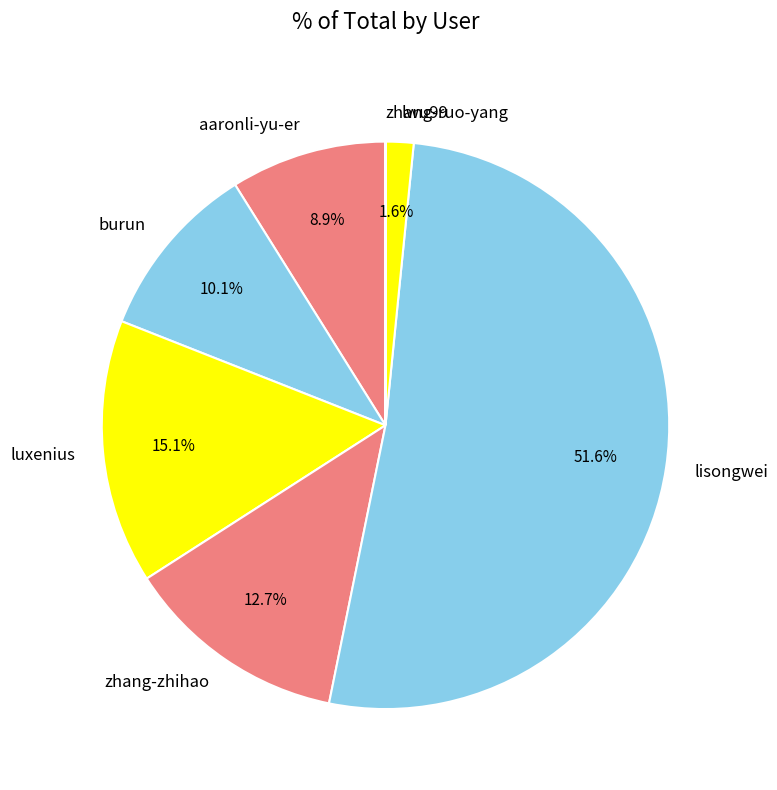

Which category has the biggest portion of the pie?

lisongwei